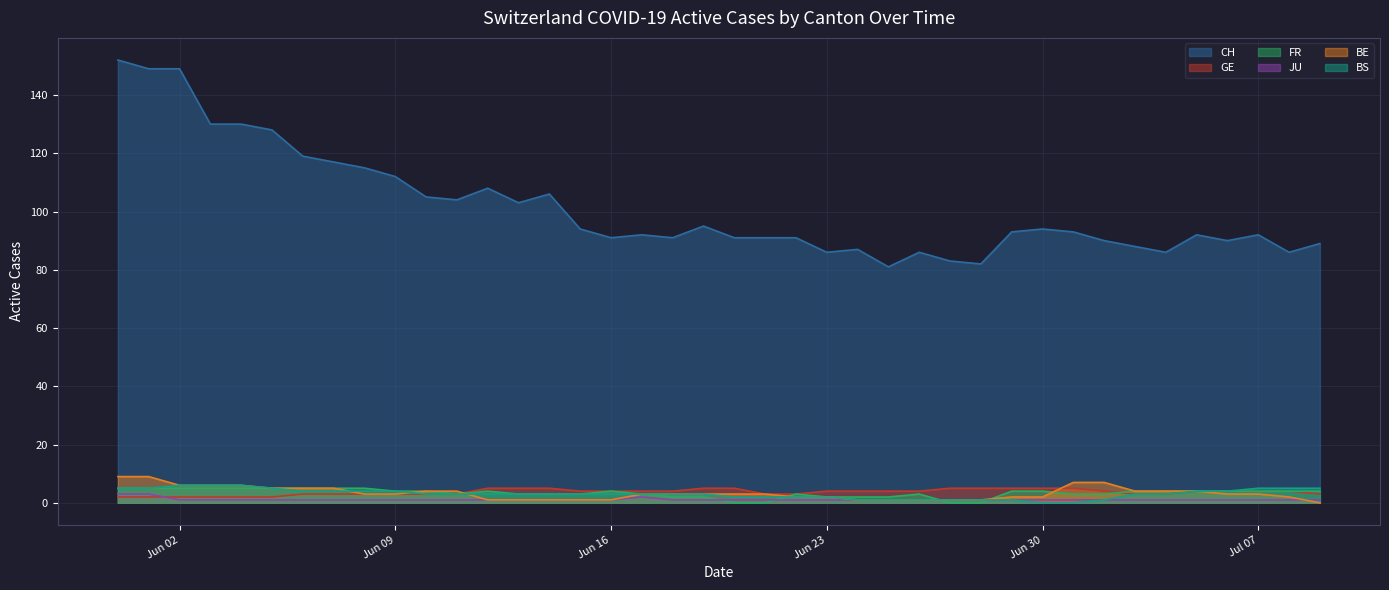

Where is BE nearest to the value 4?

2020-06-10